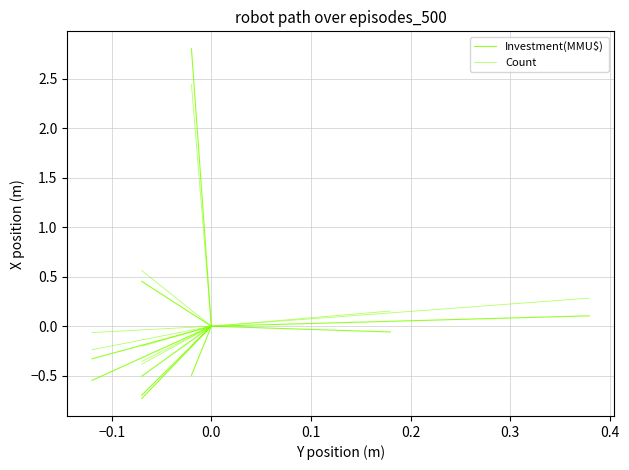

Is it true that Investment(MMU$) equals -1.1 at −0.1?

False